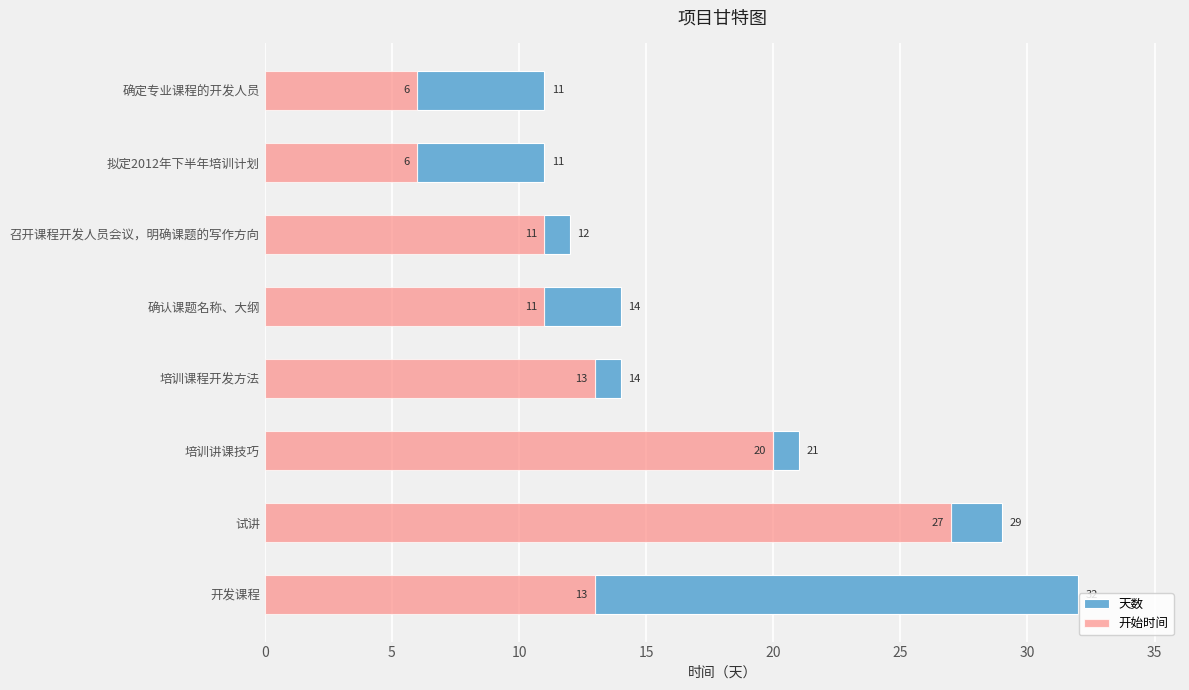

What is the difference between the 天数 values at 拟定2012年下半年培训计划 and 确认课题名称、大纲?

2